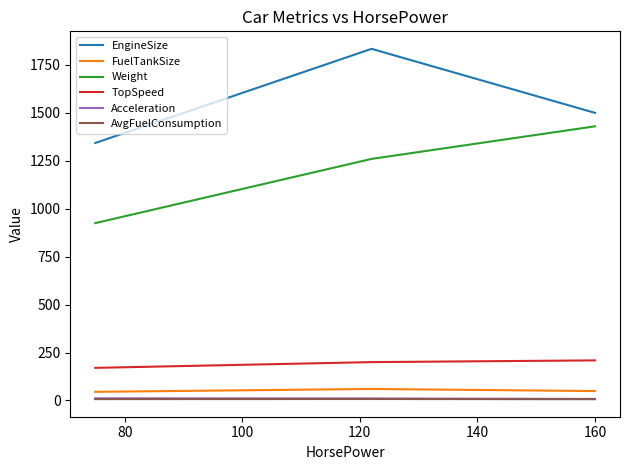

What is the minimum value for TopSpeed?

170.0